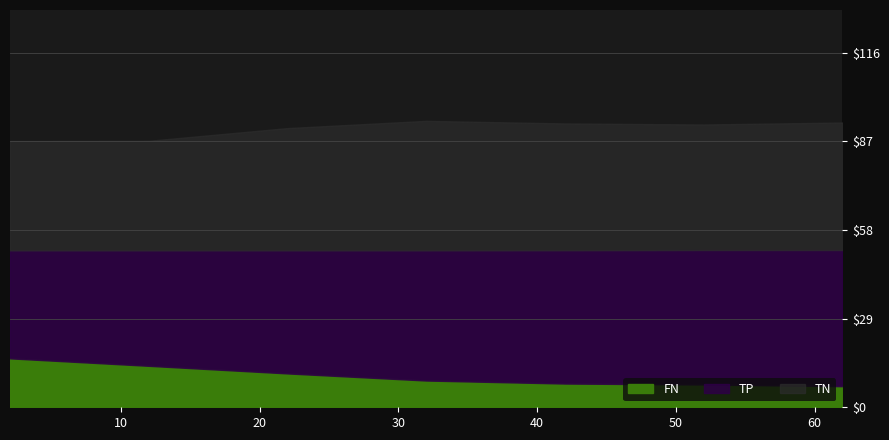

What is the maximum value for FN?

16.0